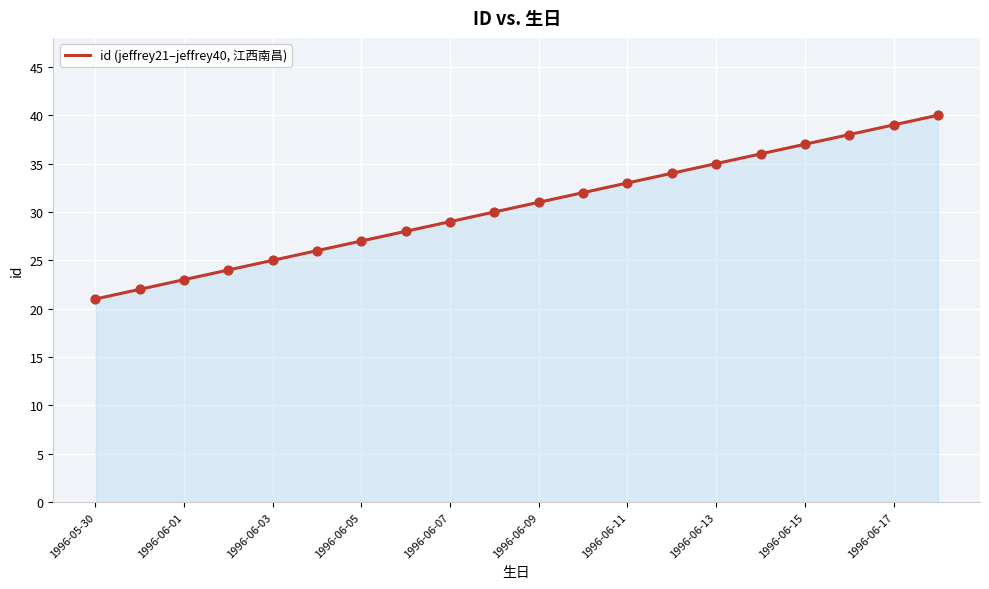

What is the smallest value displayed?

21